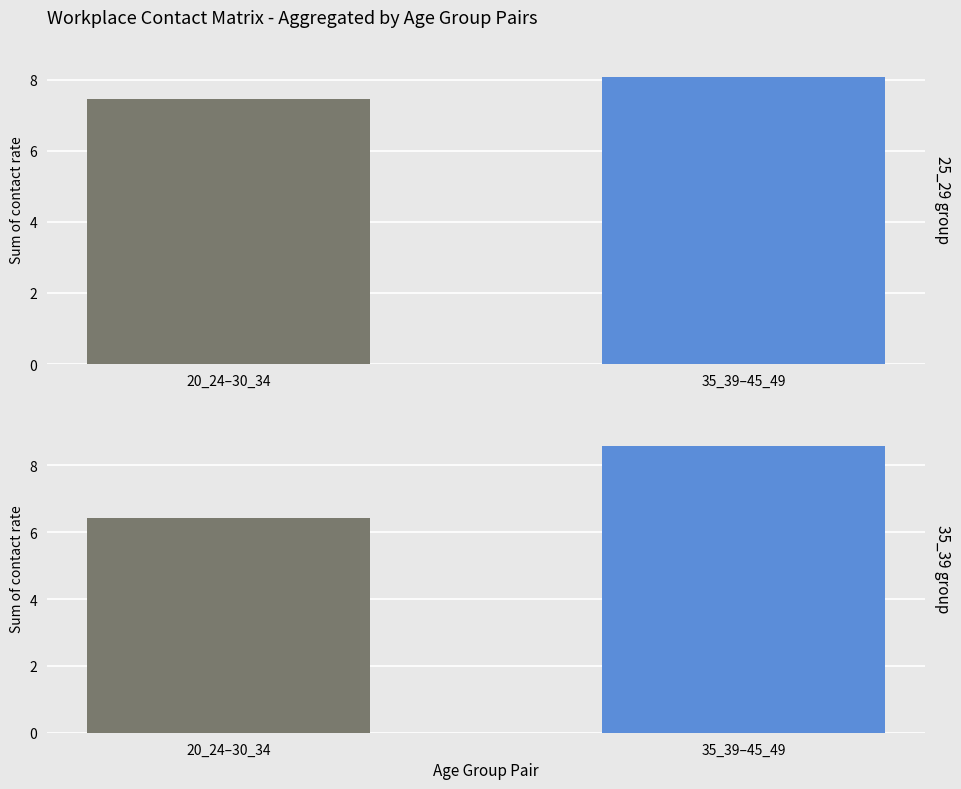

Between 20_24–30_34 and 35_39–45_49, which is larger?

35_39–45_49